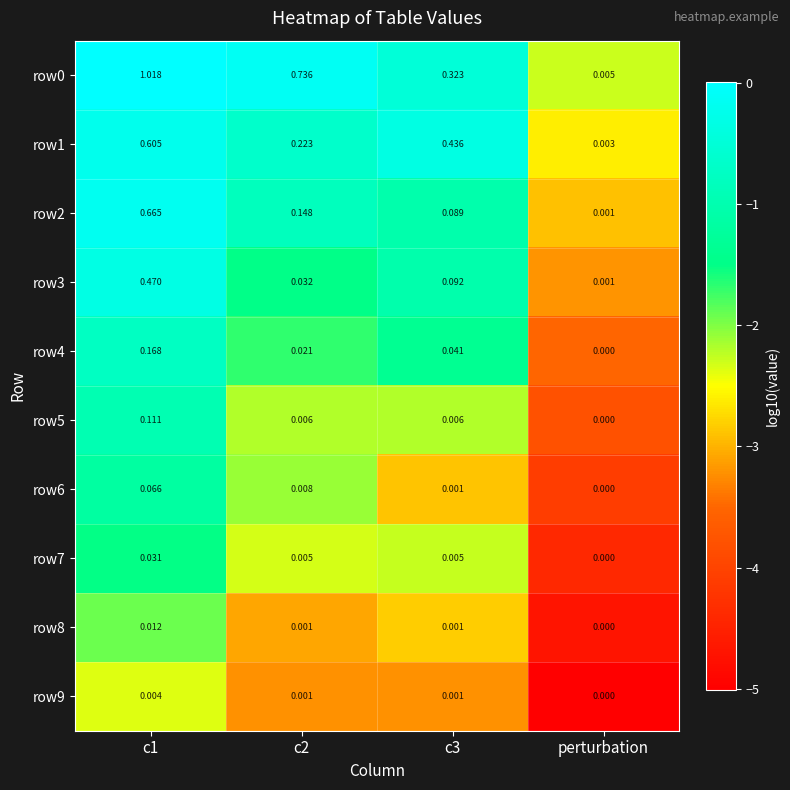

At how many categories does at least one series exceed 0?

4